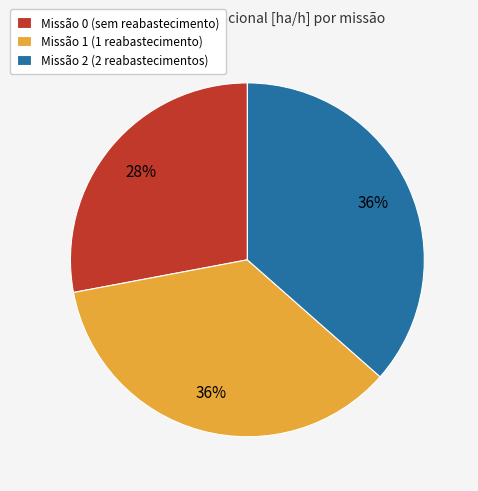

Is it true that Missão 2 (2 reabastecimentos) is 25% of the pie?

False